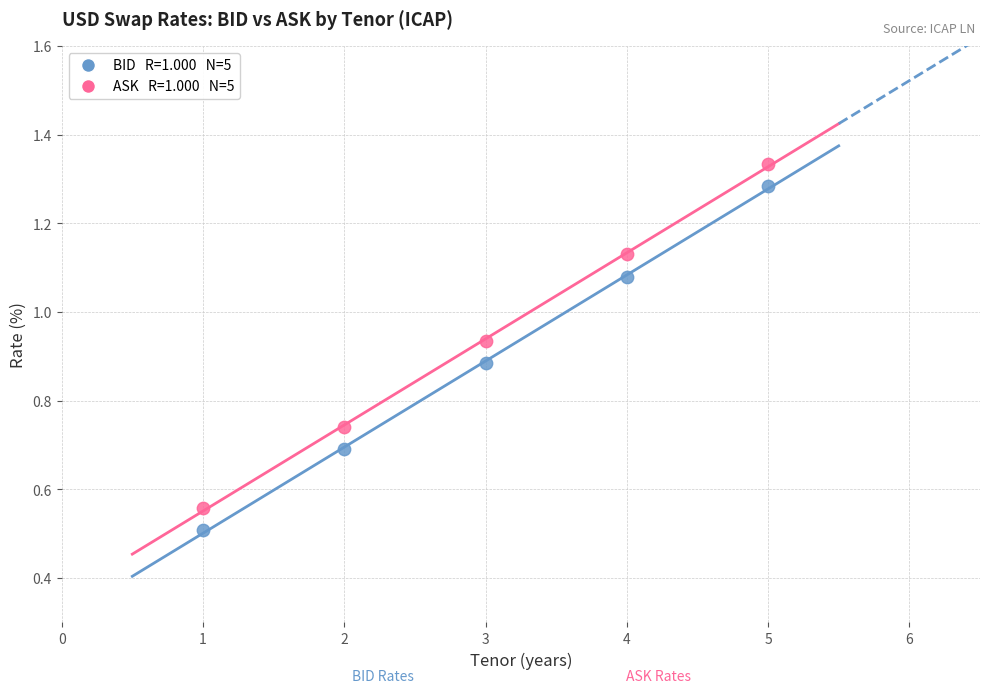

Across all series, what Y value is closest to 0?

0.5